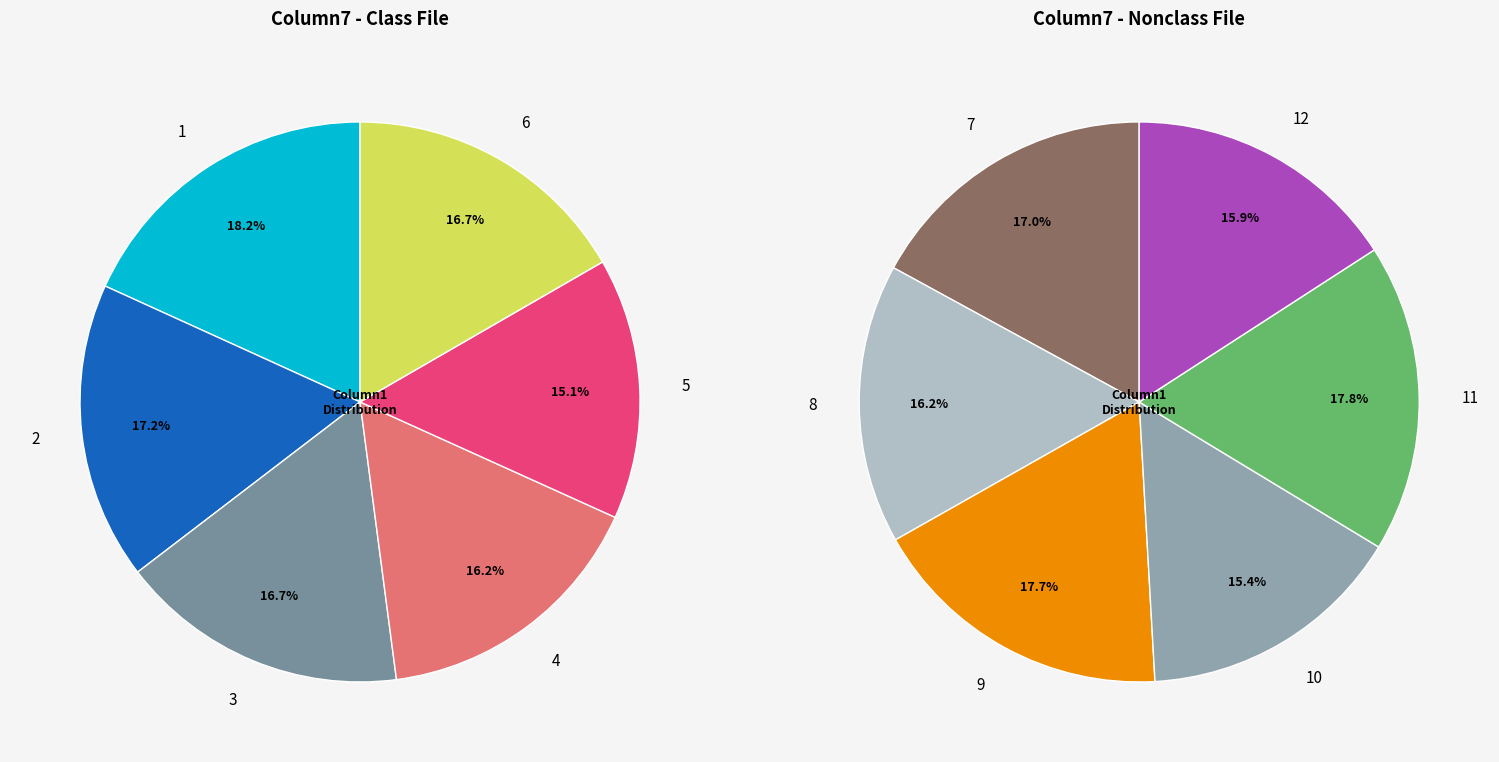

What is the smallest slice in the pie chart?

5